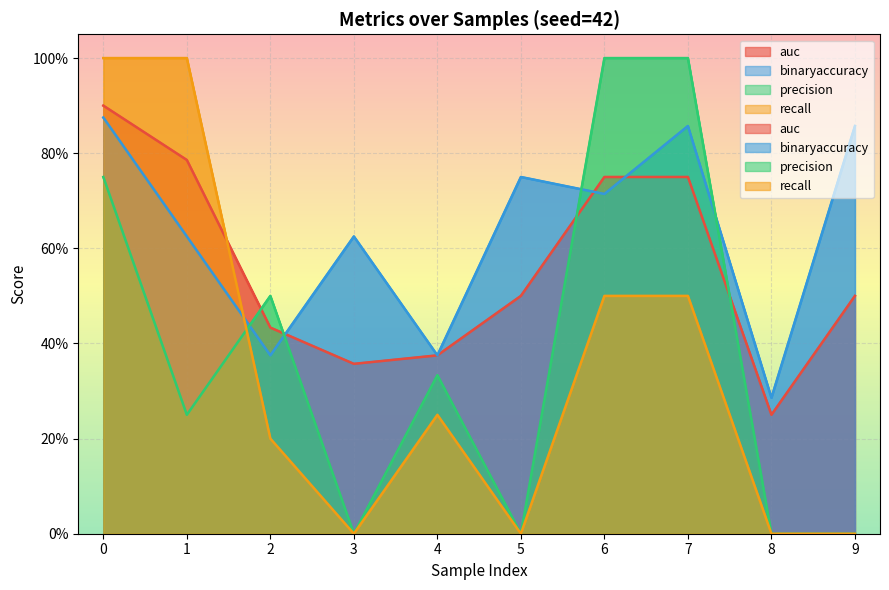

Where is the first local maximum for recall?

4